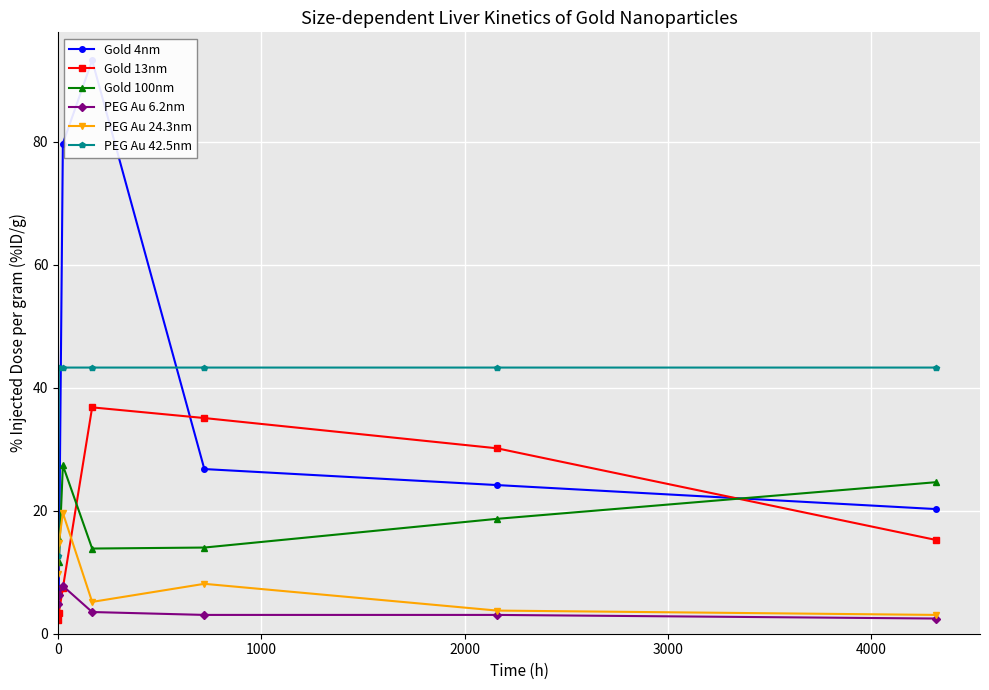

What is the value of the Gold 13nm point at the 4th from the left?

36.8